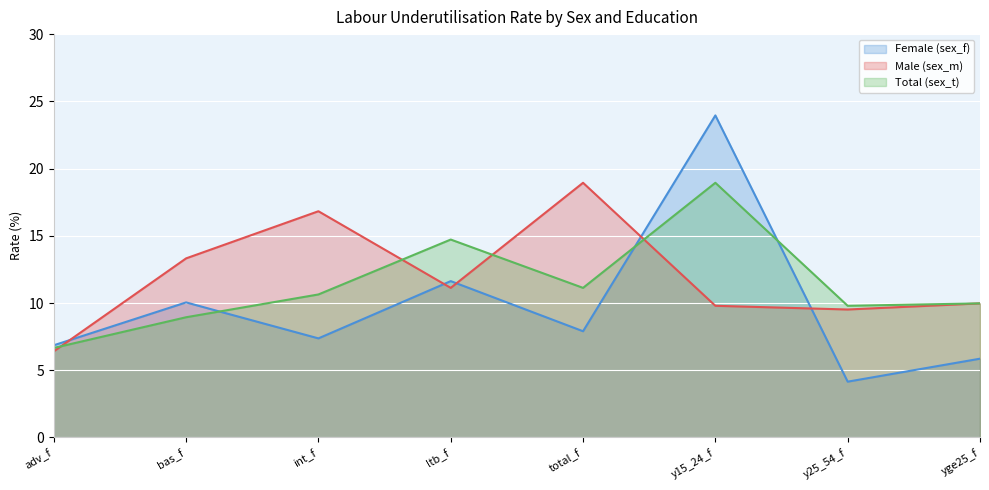

Is it true that Total (sex_t) equals 11.3 at adv_f?

False